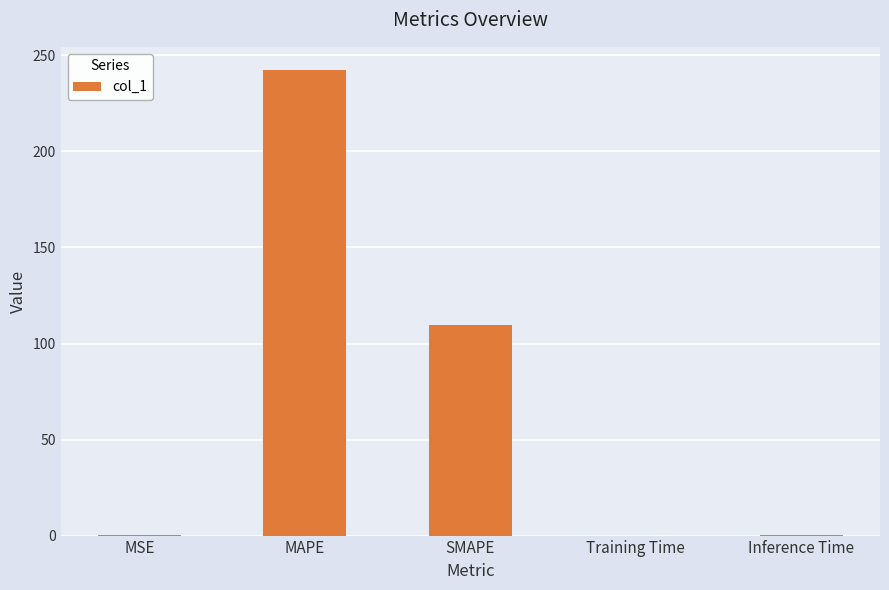

The value at MAPE is 242.4. True or false?

True